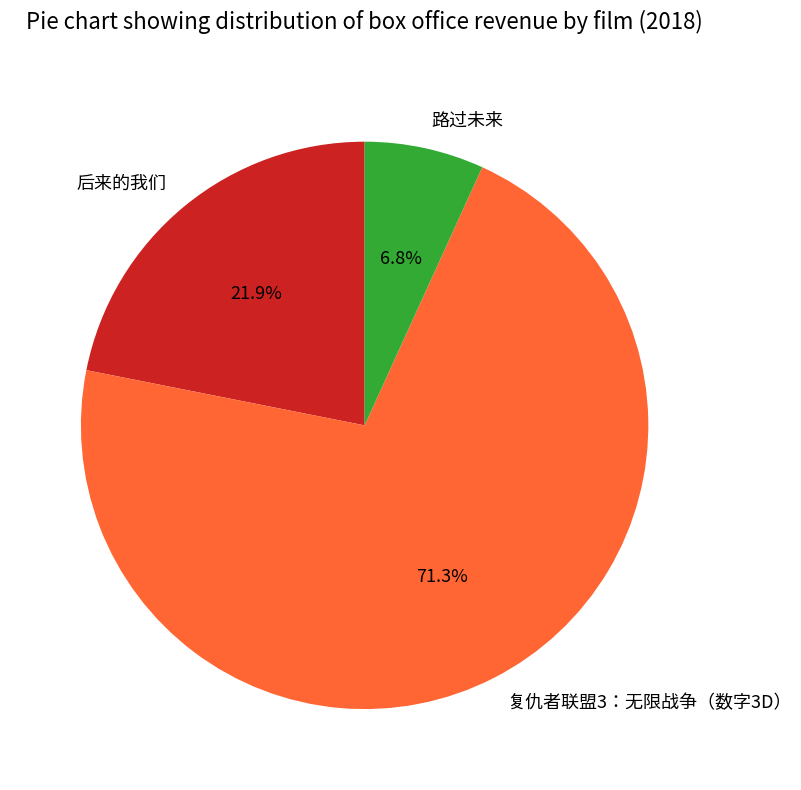

How many slices are in this pie chart?

3